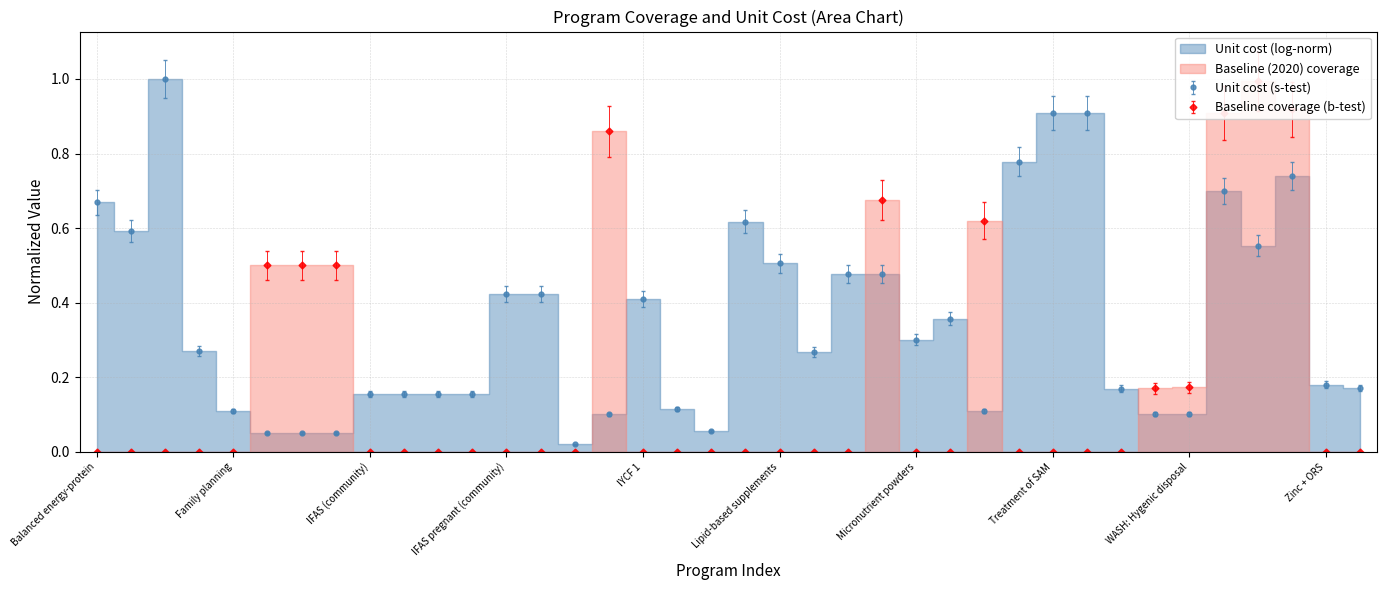

True or false: Unit cost (s-test) has more than 1 interior local peaks.

True